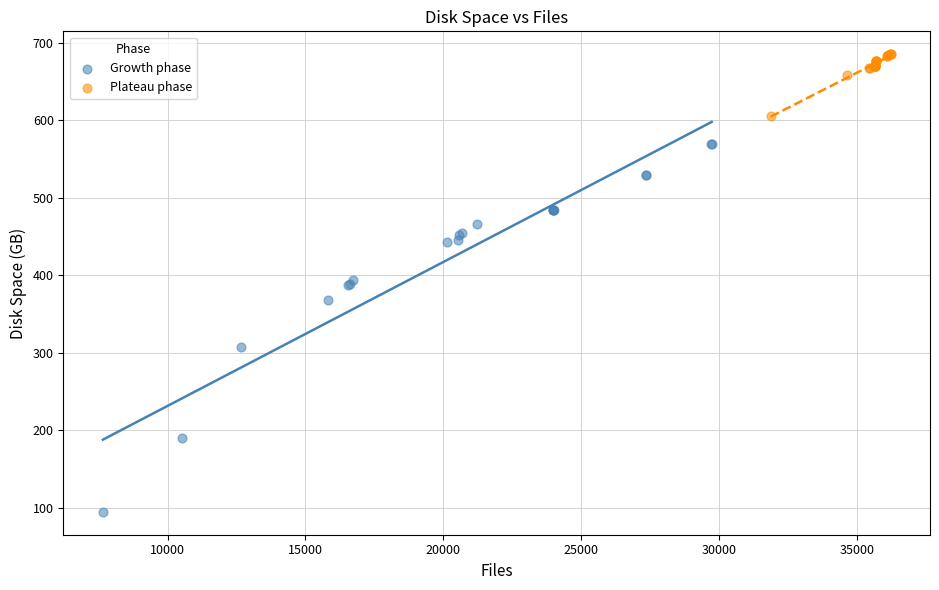

Which series has the widest spread of Y values?

Growth phase